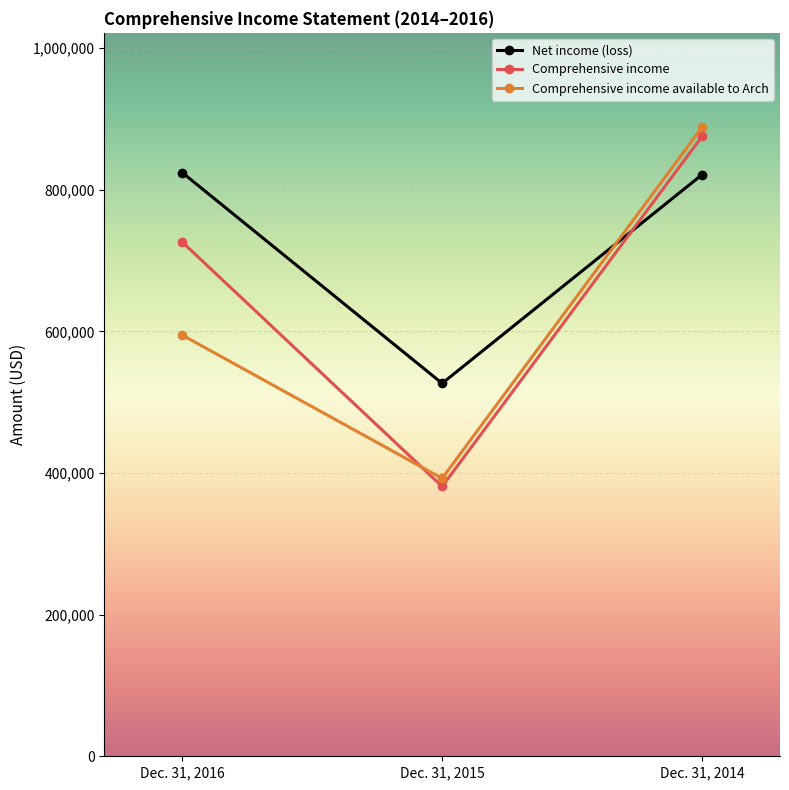

At which label is Comprehensive income available to Arch closest to 640313?

Dec. 31, 2016